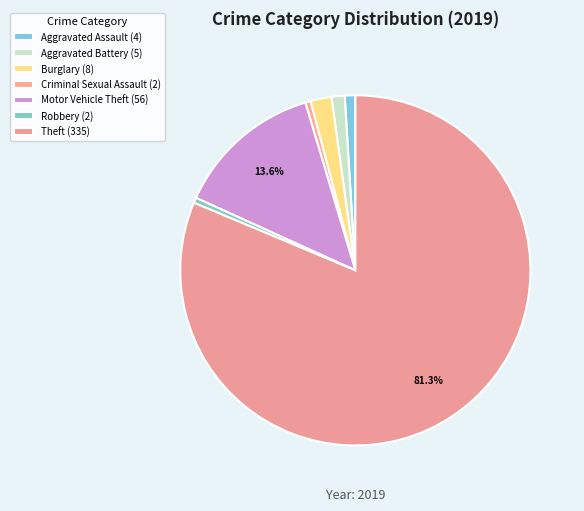

How many slices are in this pie chart?

7